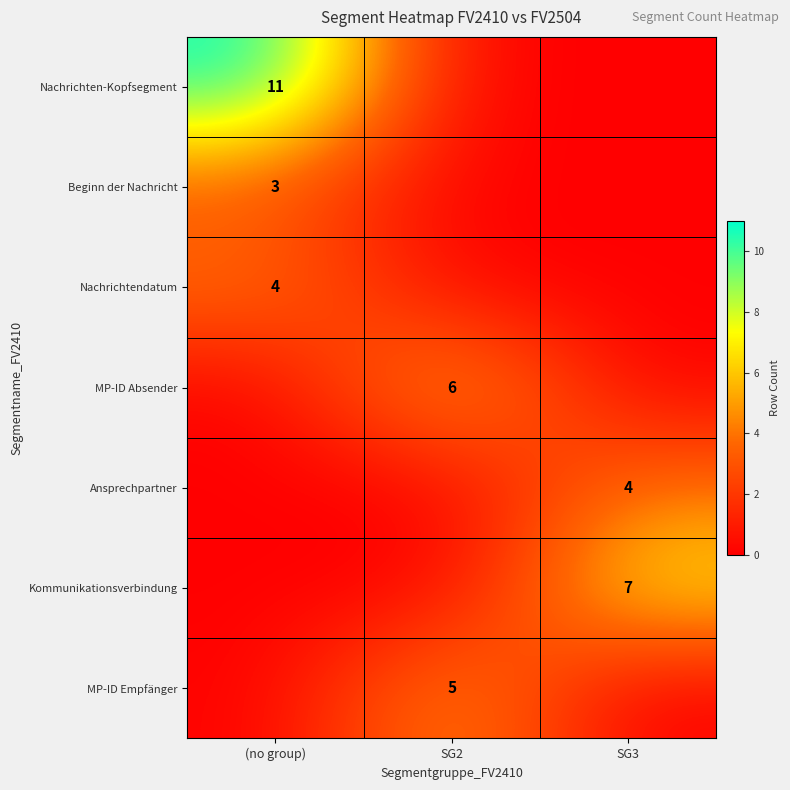

Is it true that MP-ID Empfänger equals 2 at SG2?

False